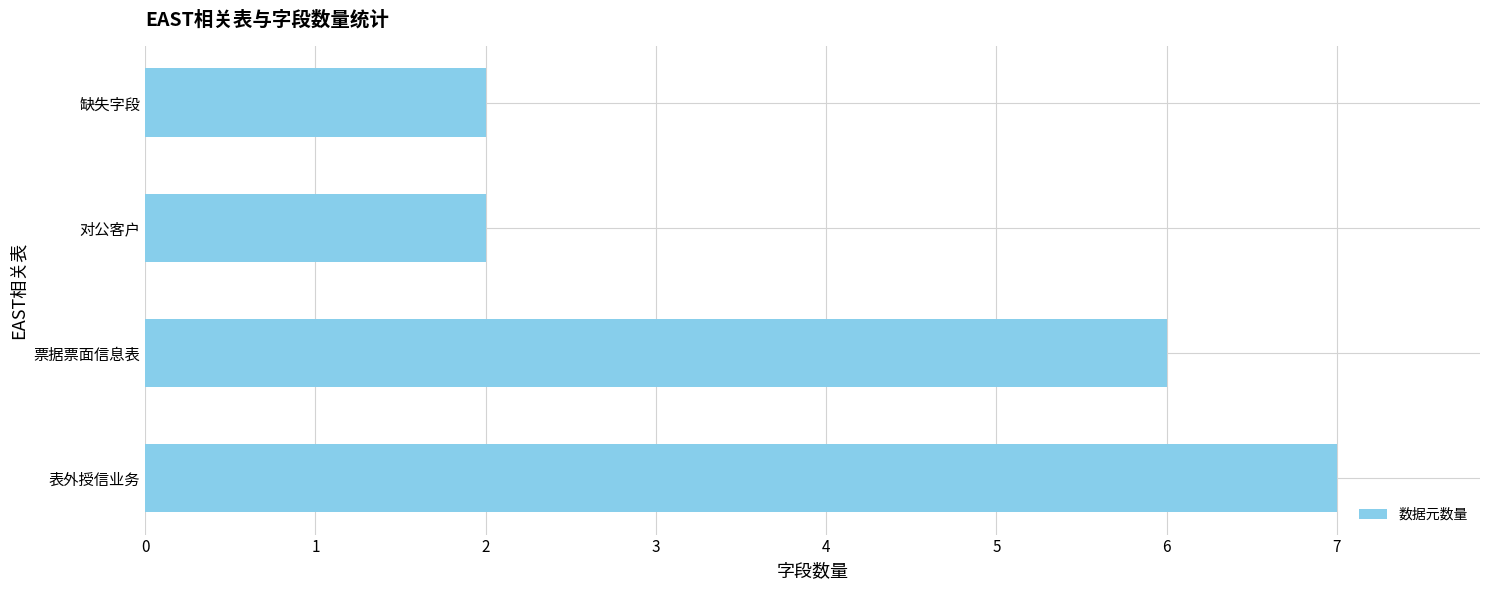

What is the difference between the second highest and minimum values?

4